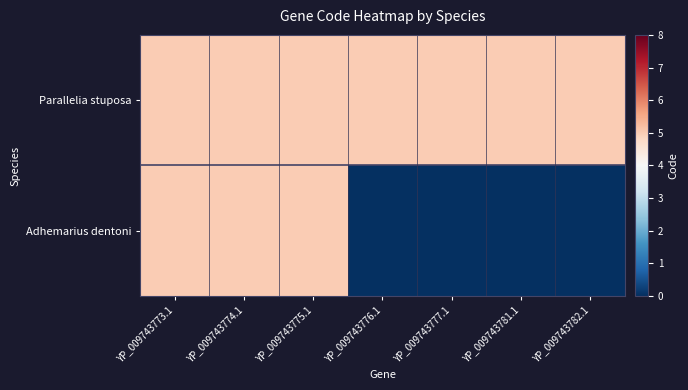

Reading right to left, list all the values displayed in this chart.

Parallelia stuposa: YP_009743782.1=5	YP_009743781.1=5	YP_009743777.1=5	YP_009743776.1=5	YP_009743775.1=5	YP_009743774.1=5	YP_009743773.1=5
Adhemarius dentoni: YP_009743782.1=0	YP_009743781.1=0	YP_009743777.1=0	YP_009743776.1=0	YP_009743775.1=5	YP_009743774.1=5	YP_009743773.1=5